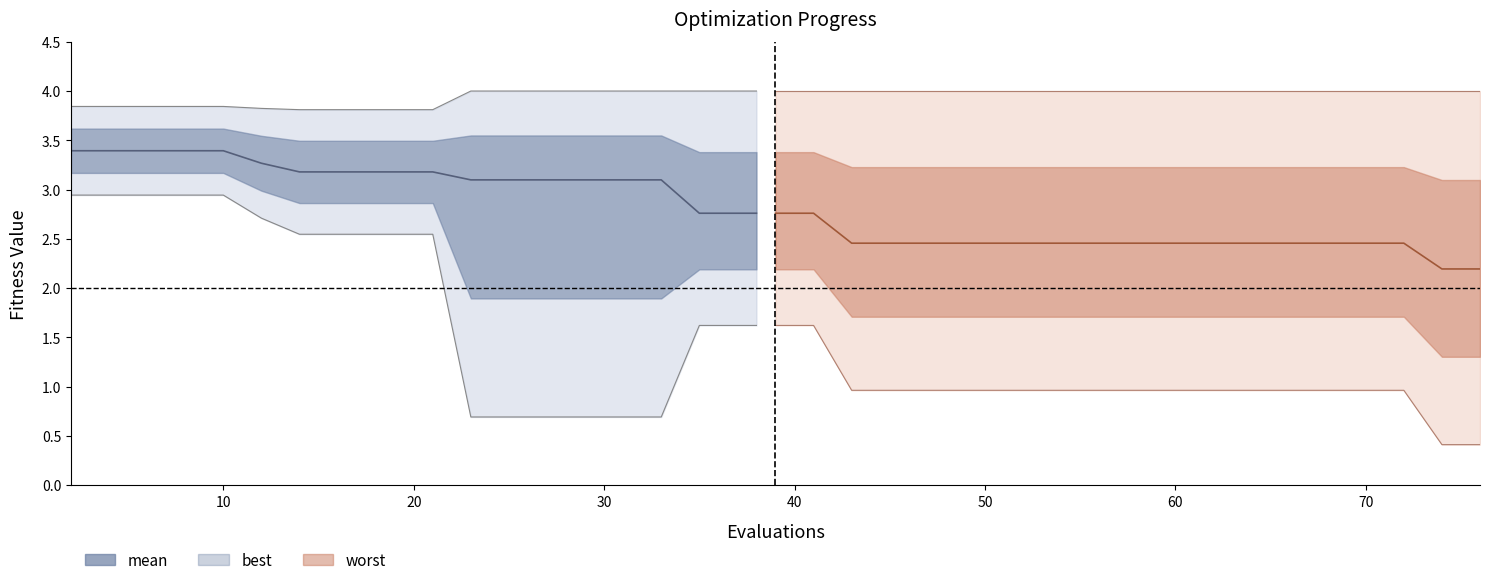

Read the value at 19.

2.8